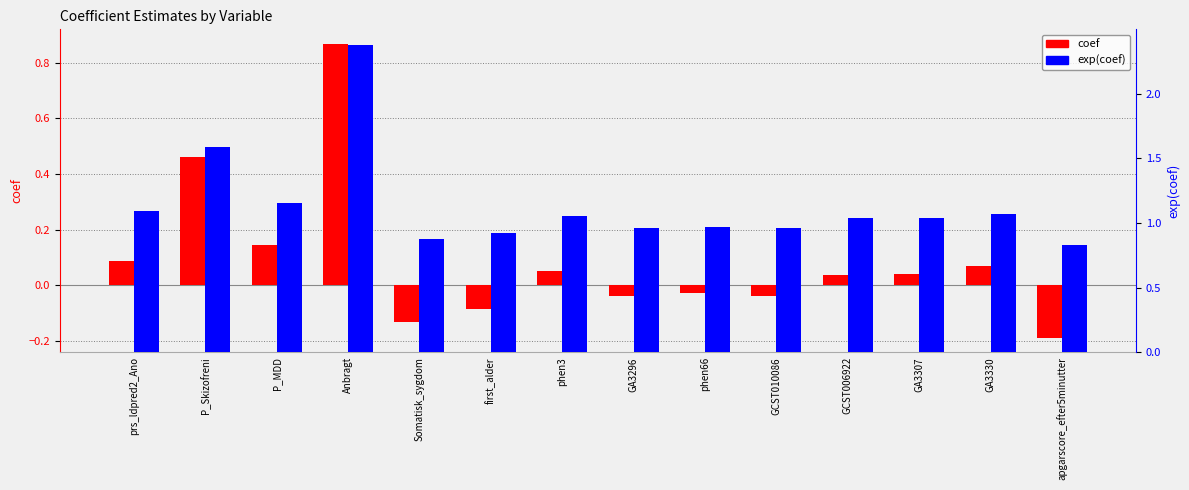

How many positive values does the coef series have?

8